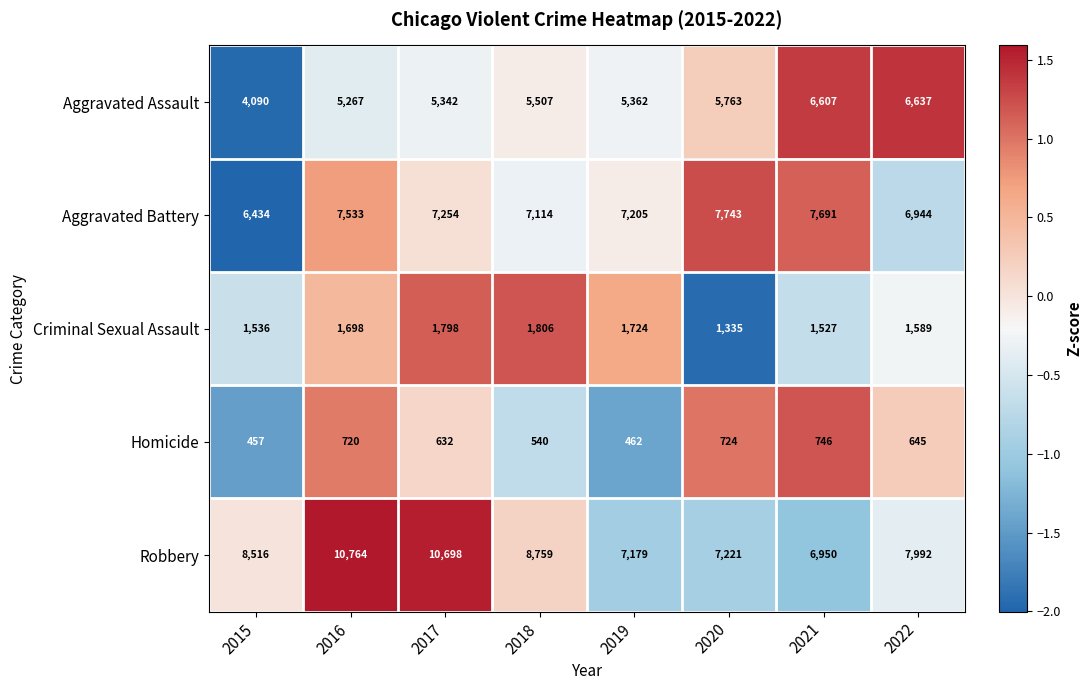

Is it true that Aggravated Assault equals 5267 at 2016?

True